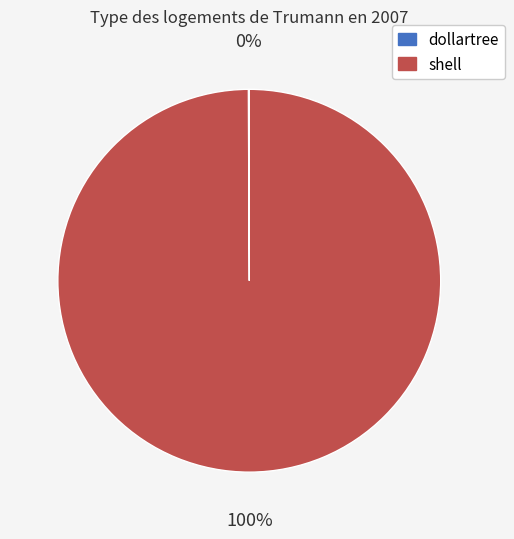

To the nearest percent, what is the average slice percentage?

50%